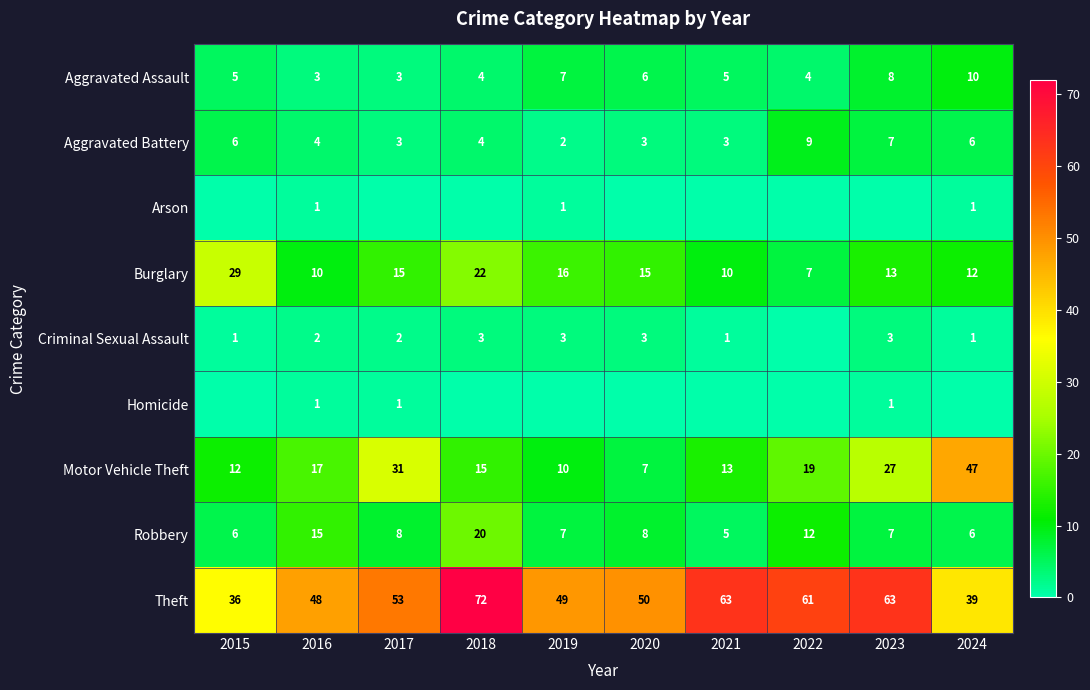

What is the difference between the second highest and minimum values in the Theft series?

27